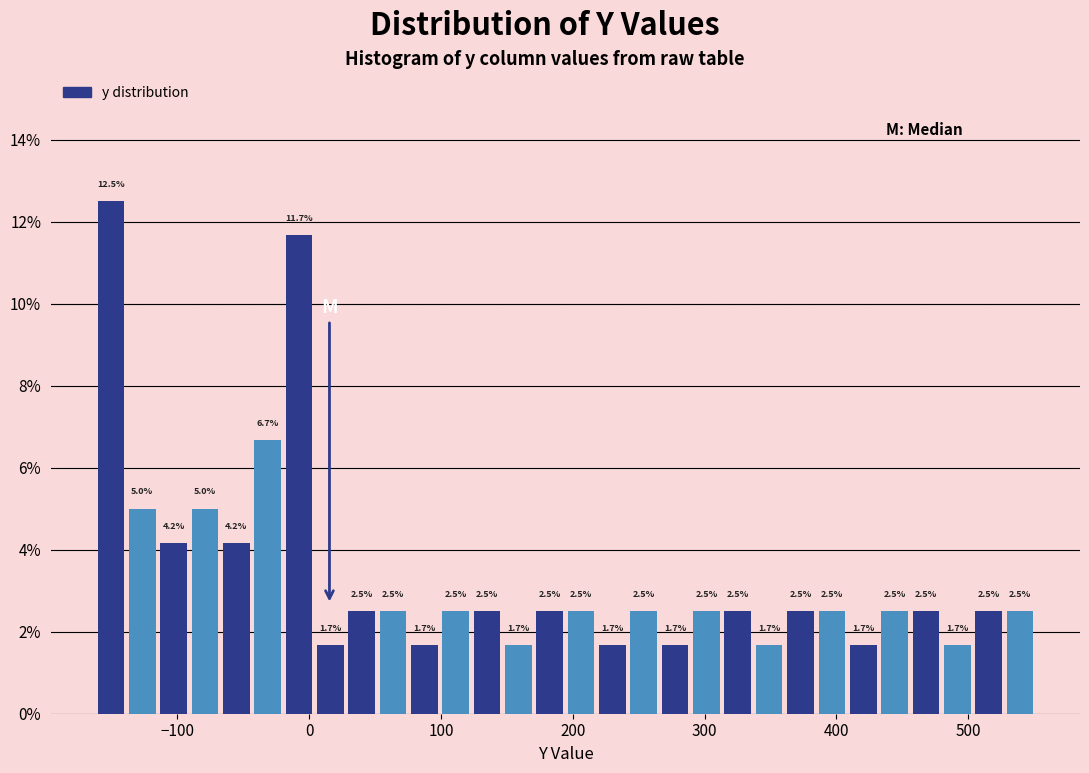

Read against the x-axis, roughly where is the centre of the tallest bar?

-150